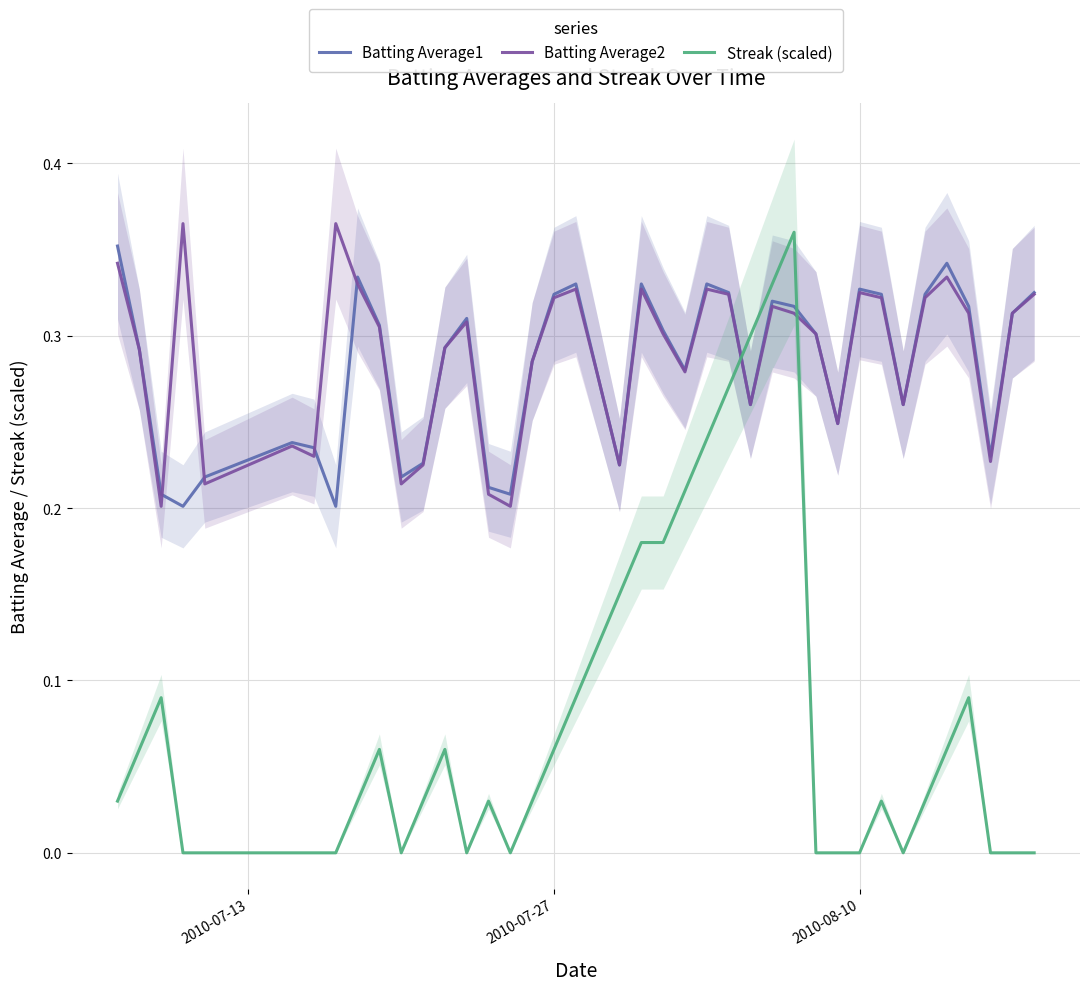

Does the chart display data point markers on the line(s)?

No